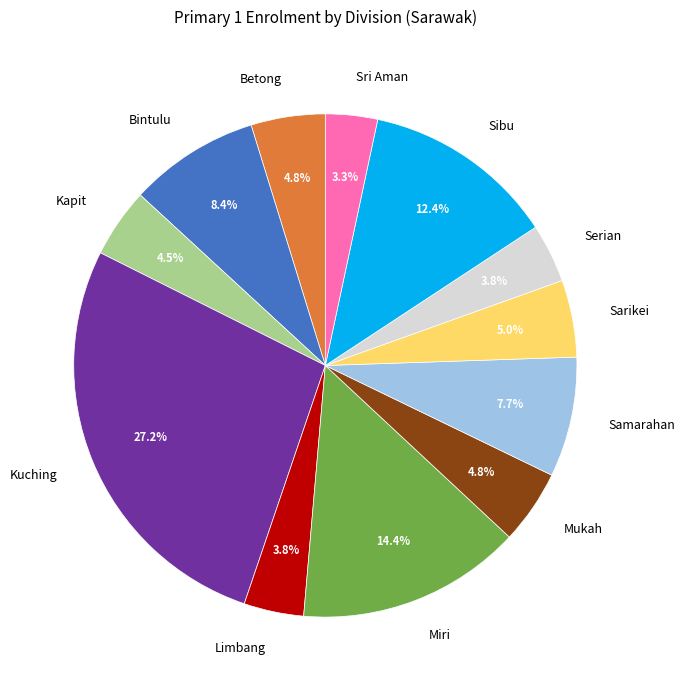

What is the ratio of the value at Sibu to the value at Samarahan?

1.6